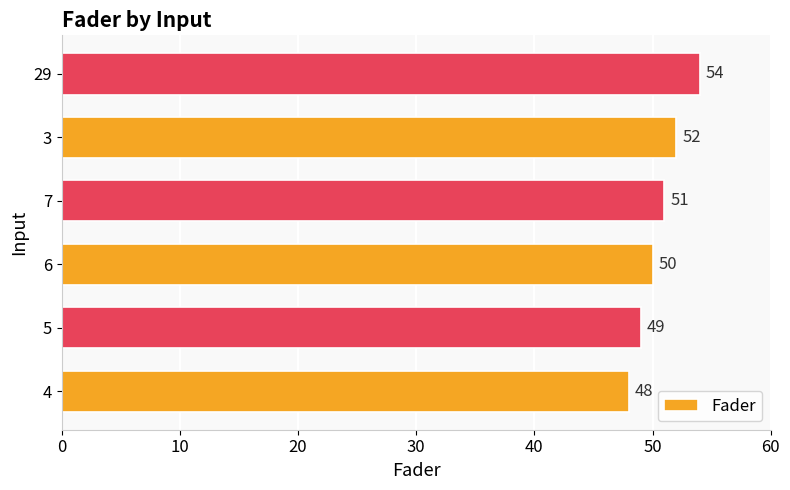

Reading bottom to top, what are all the values shown in this chart?

4=48	5=49	6=50	7=51	3=52	29=54